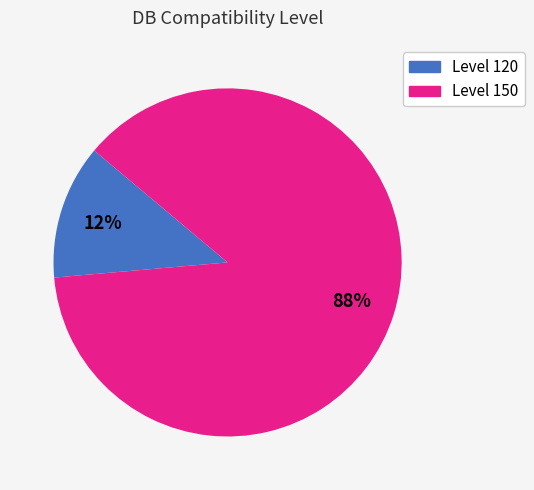

Is there any slice that represents more than half of the pie?

Yes